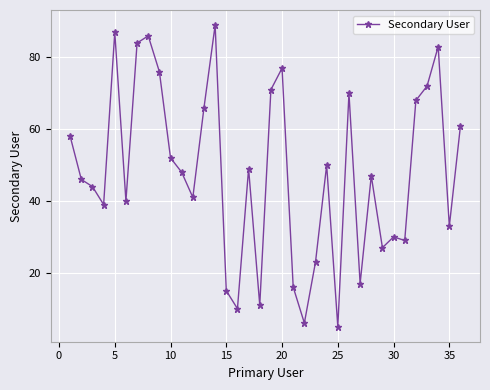

True or false: there are more than 1 points higher than both neighbors.

True